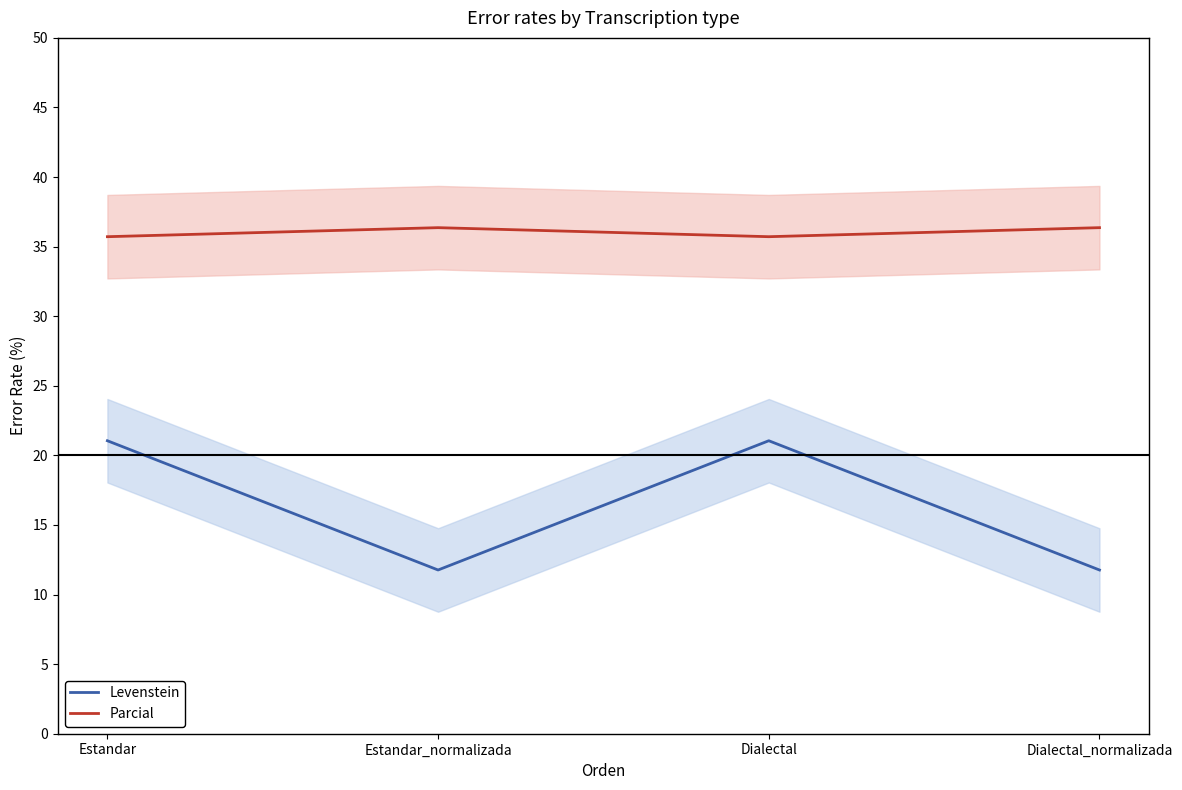

List the series in order of their overall mean, highest first.

Parcial, Levenstein